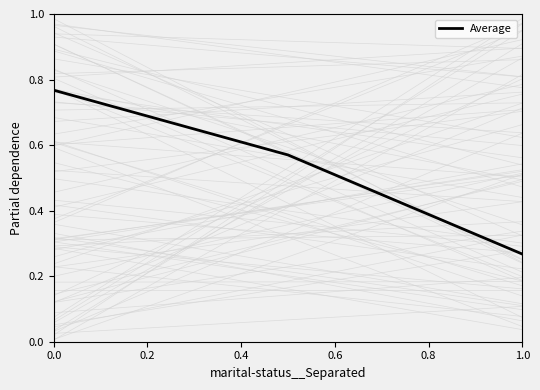

What is the smallest value displayed?

0.3